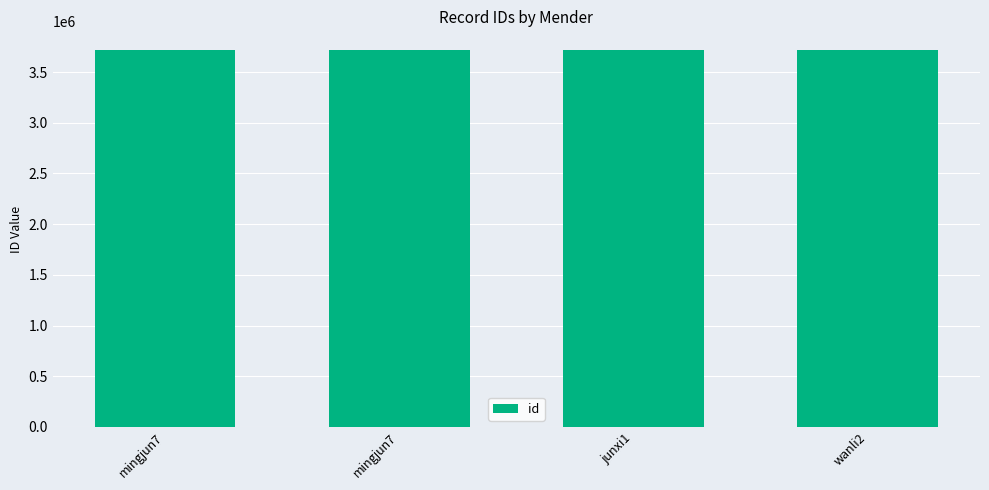

True or false: the data shows 3715884 at wanli2.

True